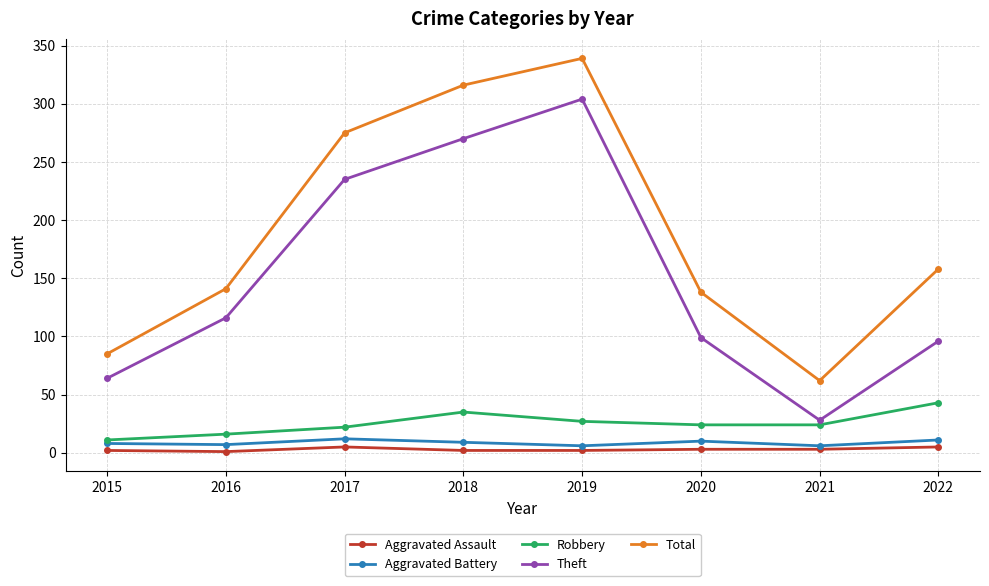

Rank the series by their maximum value, from highest to lowest.

Total, Theft, Robbery, Aggravated Battery, Aggravated Assault